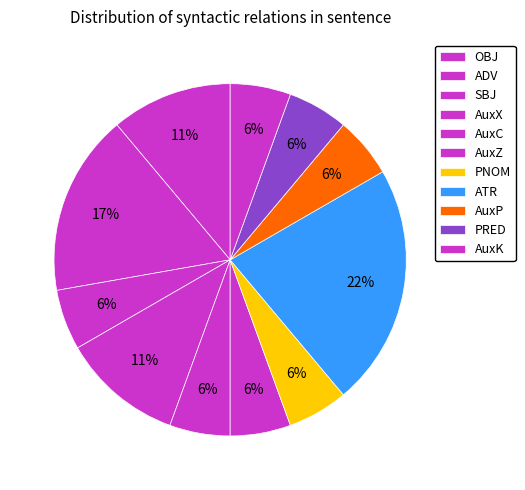

Which slice is the smallest?

SBJ